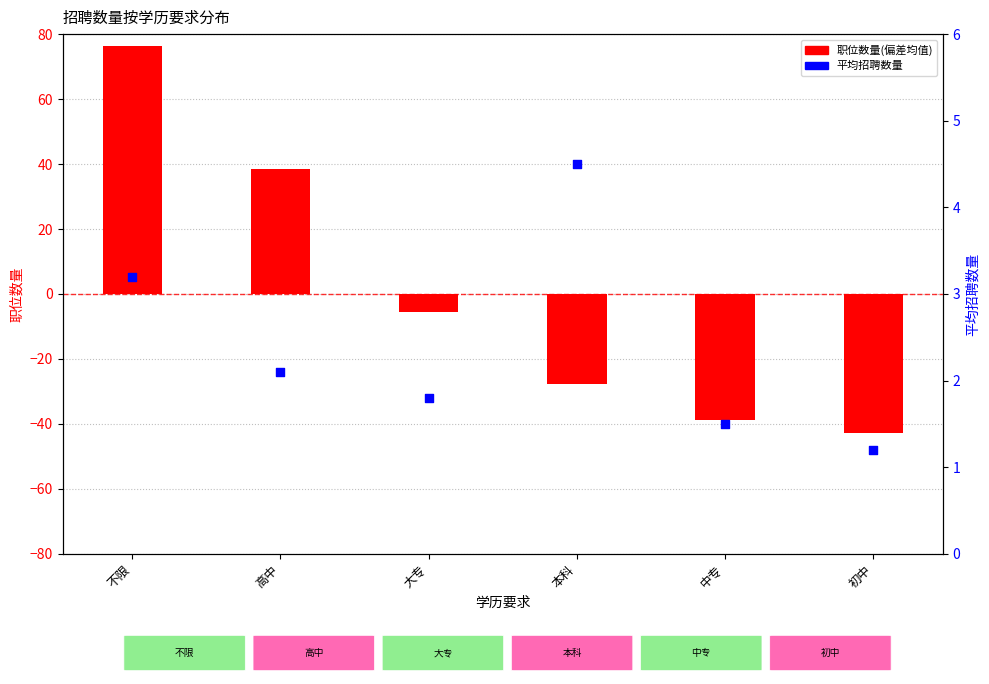

Which series has the largest total across all categories?

平均招聘数量